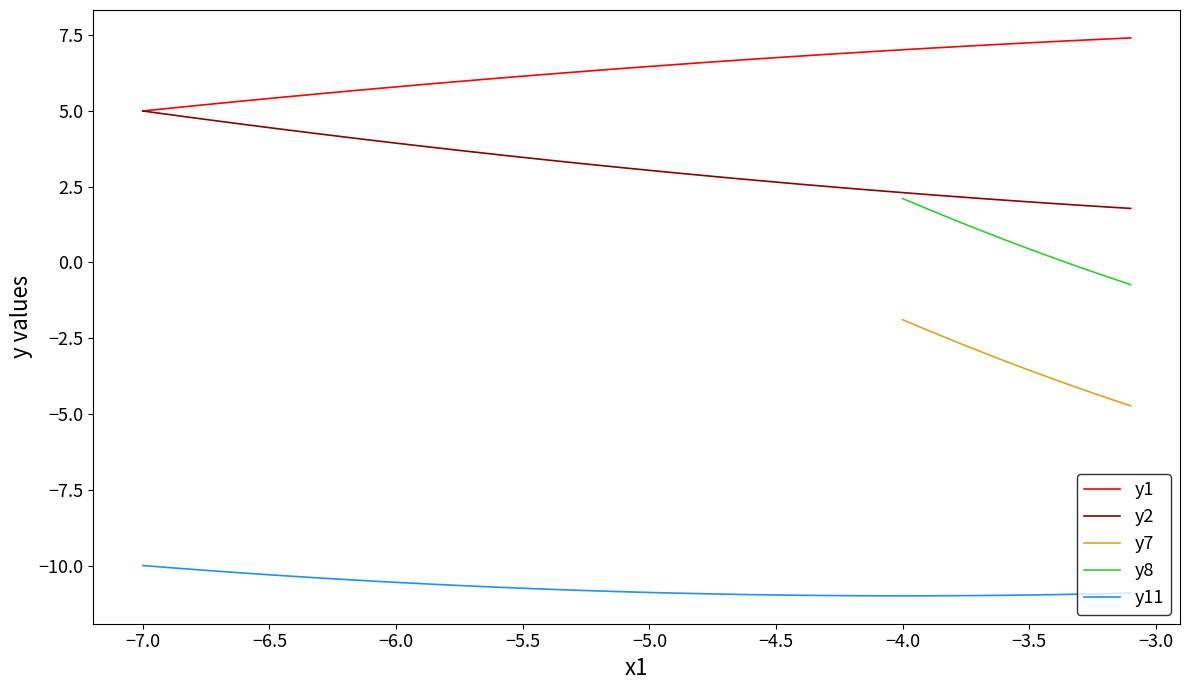

Is it true that y2 equals 5.1 at −5.0?

False